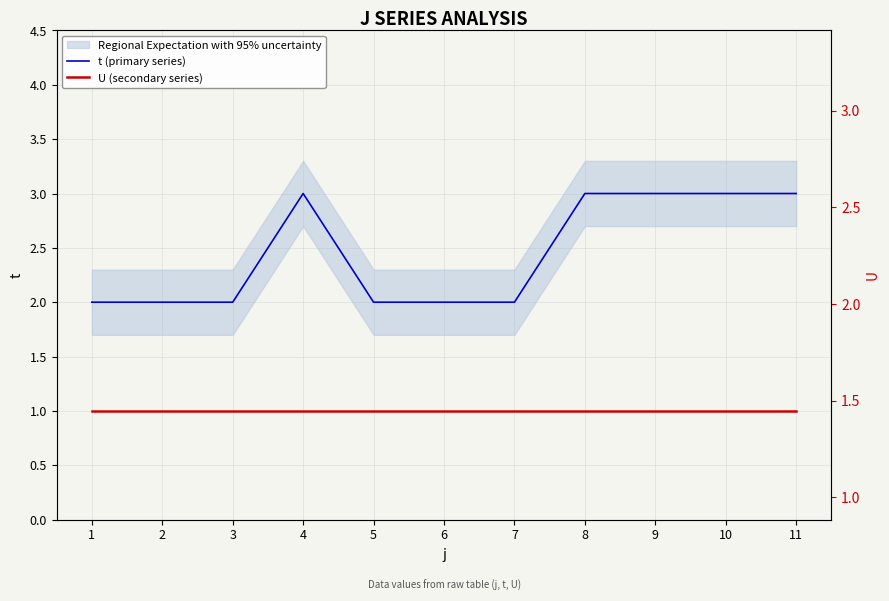

What is the greatest value displayed?

3